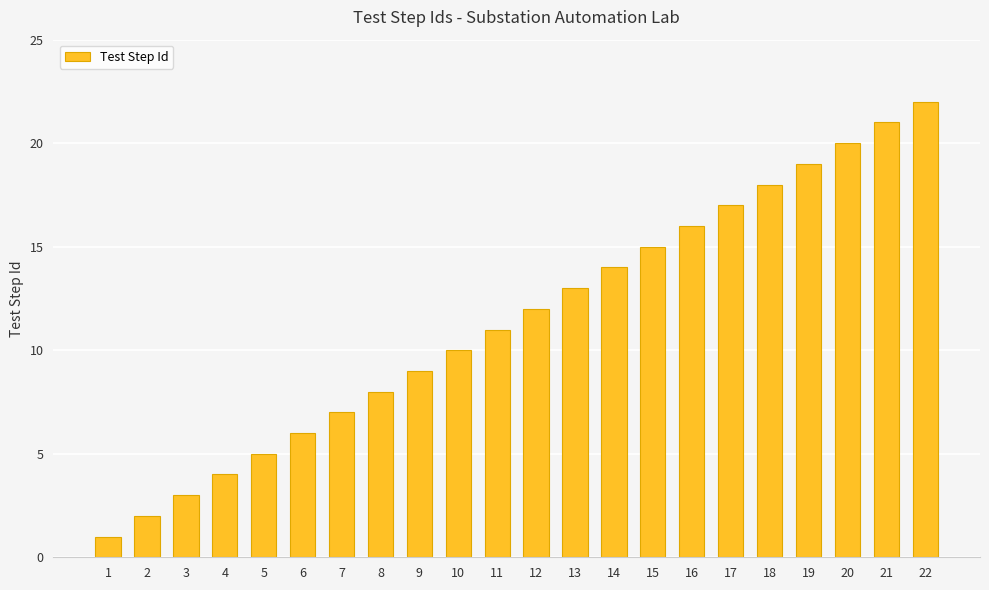

What is the difference between the values at 4 and 5?

1